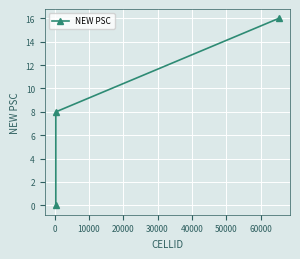

Reading left to right, transcribe all the data shown in this chart.

0	8	16